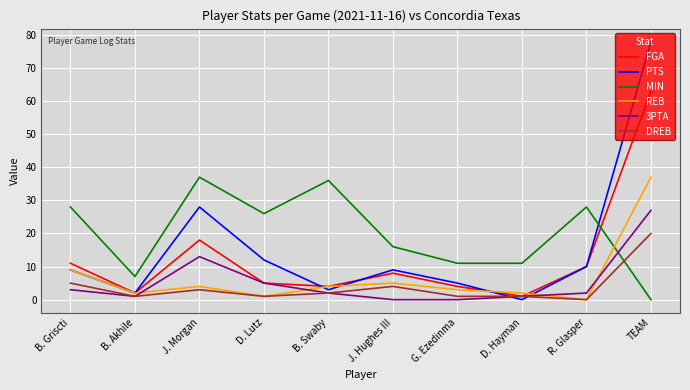

What is the difference between the maximum and minimum values in the 3PTA series?

27